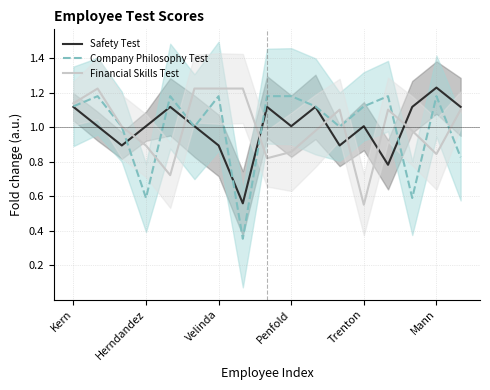

Is it true that Financial Skills Test equals 0.2 at 10?

False